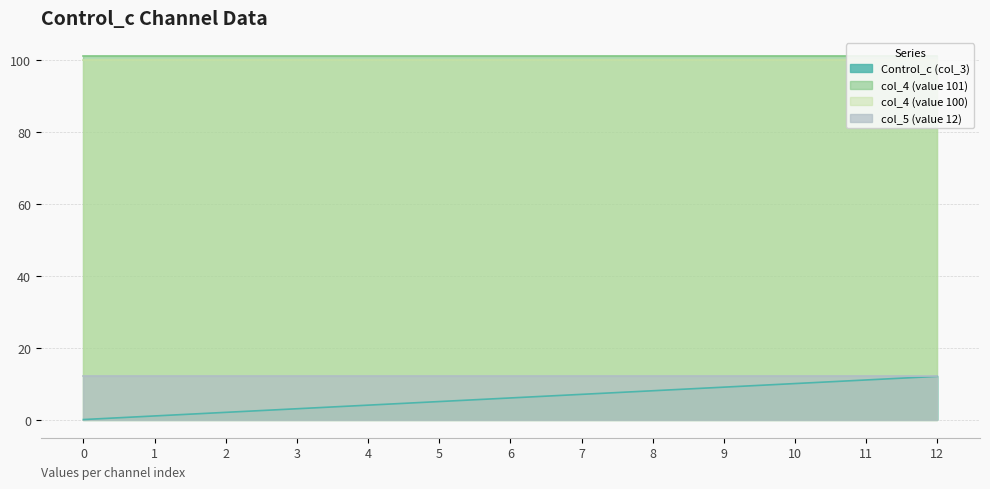

Between 0 and 9, which series saw the biggest shift?

Control_c (col_3)